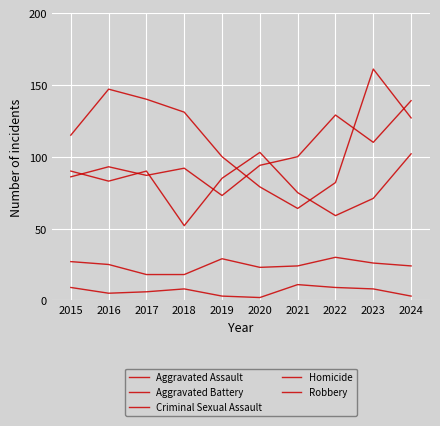

The Homicide series shows 3 at 2024. True or false?

True